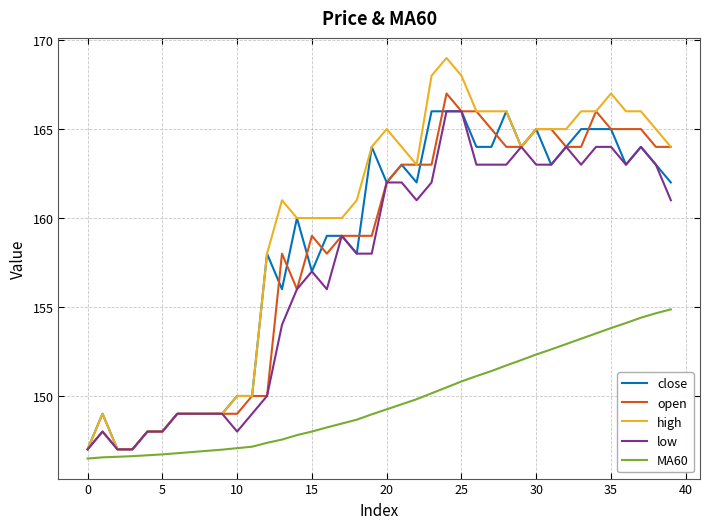

What is the smallest value displayed?

146.5